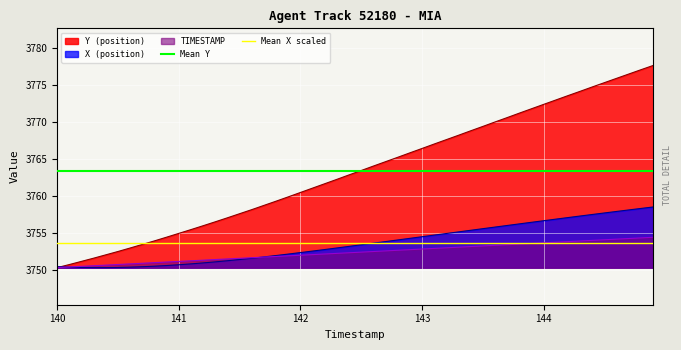

Is it true that Y (position) equals 5960.6 at 142?

False